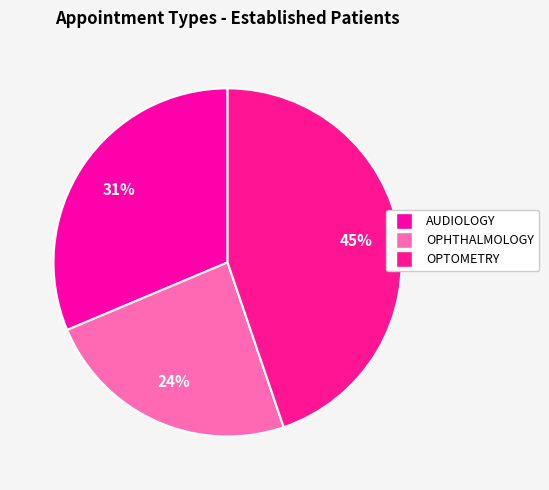

Is OPHTHALMOLOGY the majority of the pie?

No